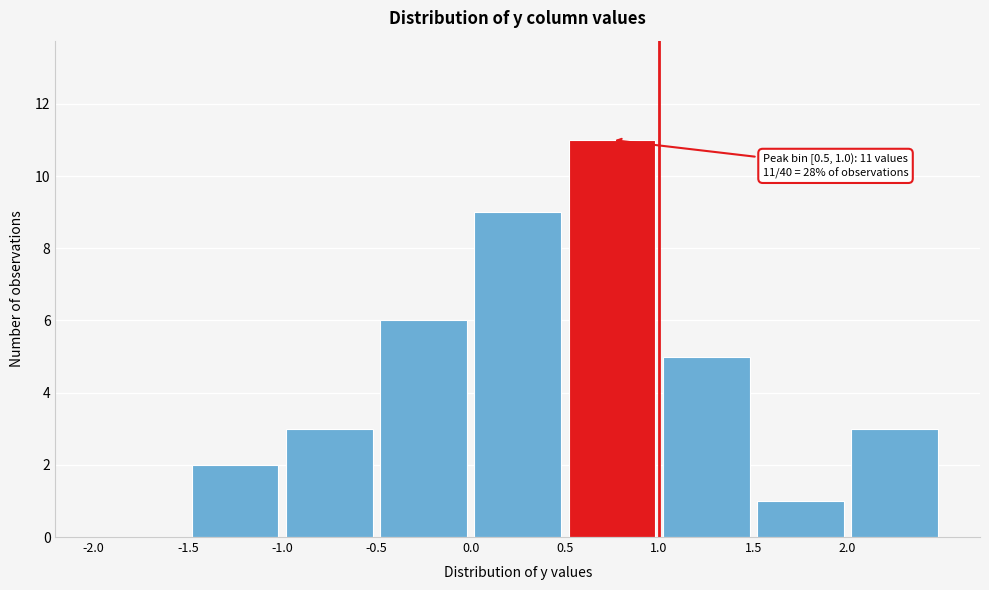

Which range on the x-axis has the tallest bar?

0.5 to 1.0